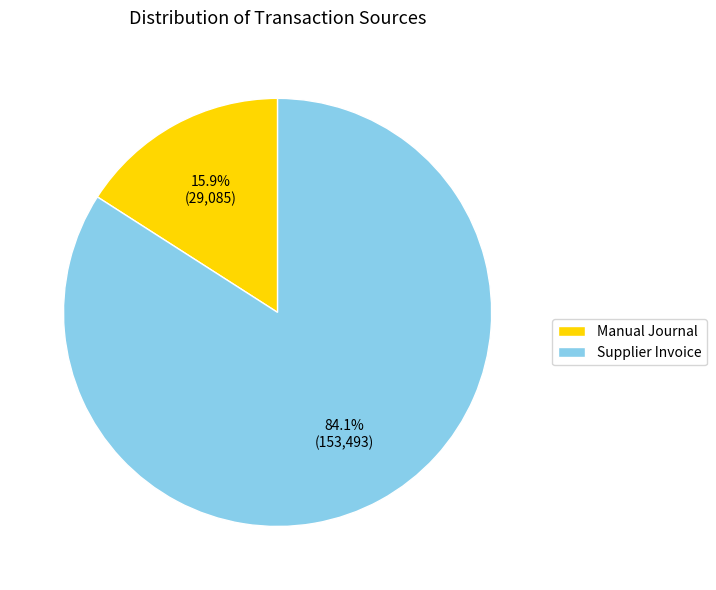

What is the ratio of the value at Supplier Invoice to the value at Manual Journal?

5.3